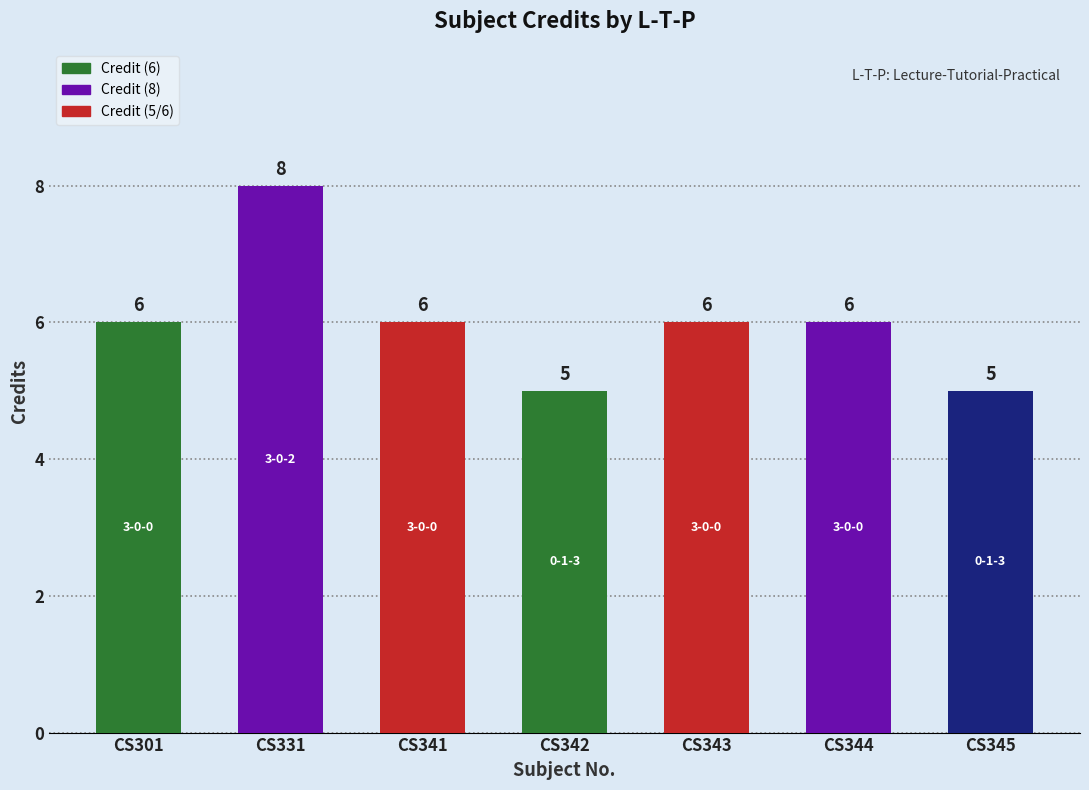

How many values are between 5 and 6?

6